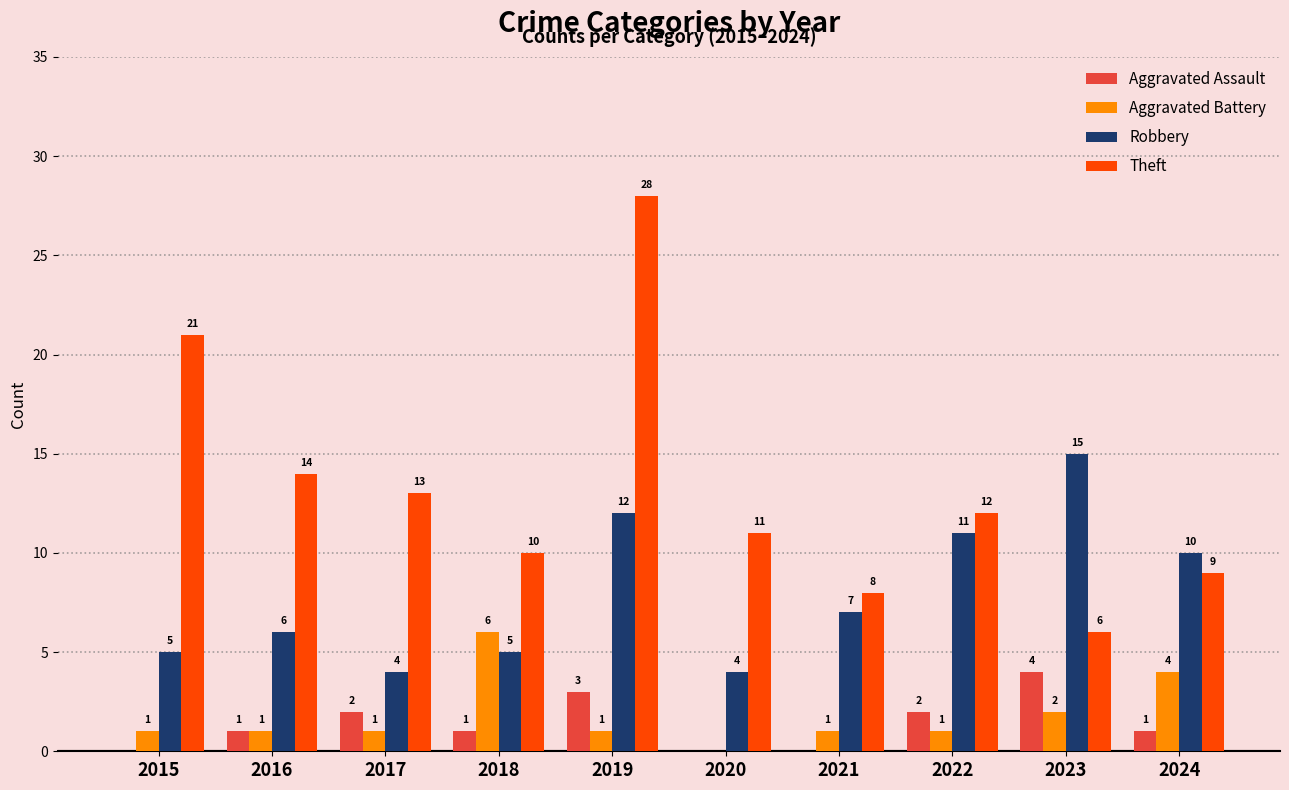

What is the sum of the Theft values at 2015 and 2022?

33